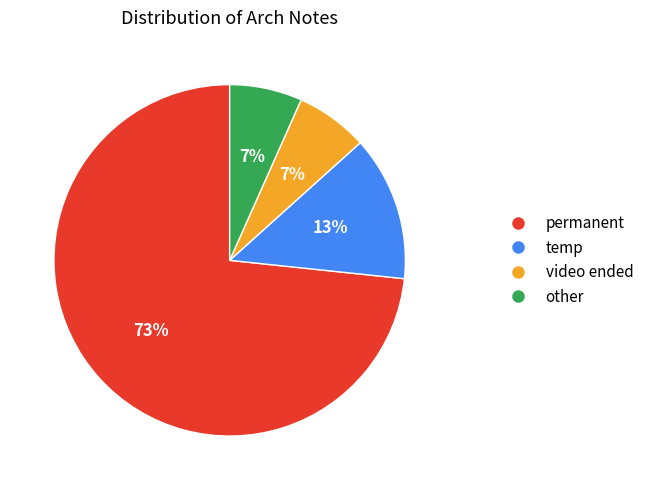

To the nearest percent, what is the average slice percentage?

25%